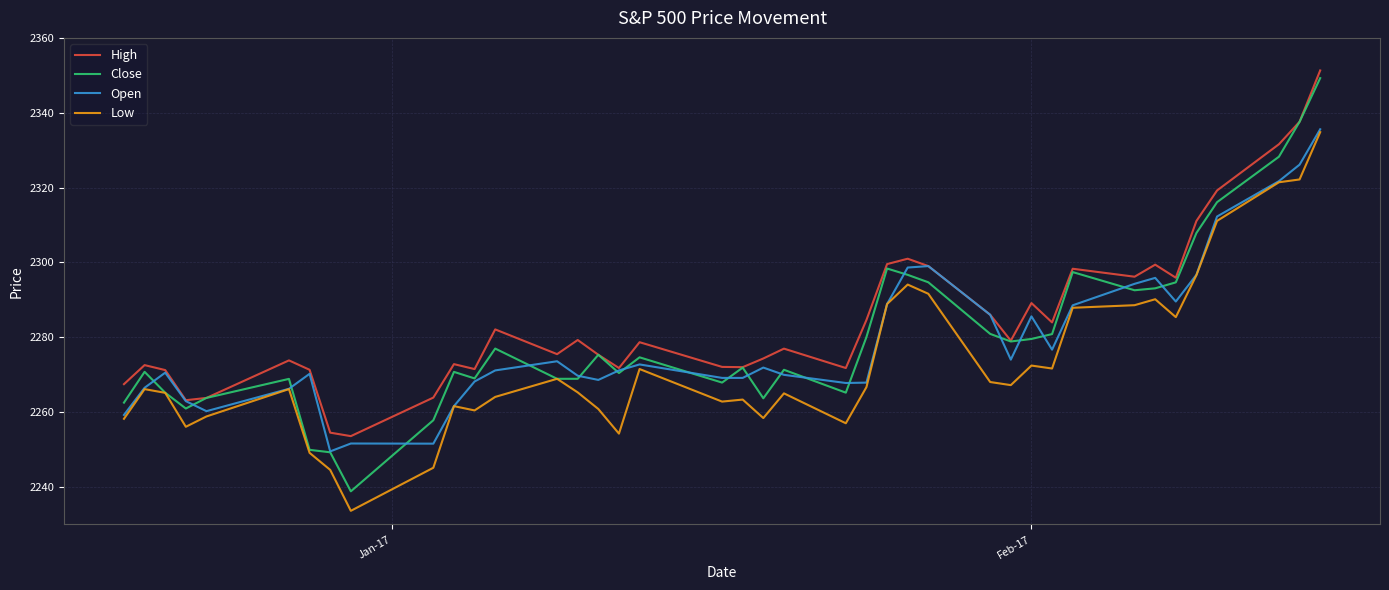

True or false: Low and High intersect in this chart.

False